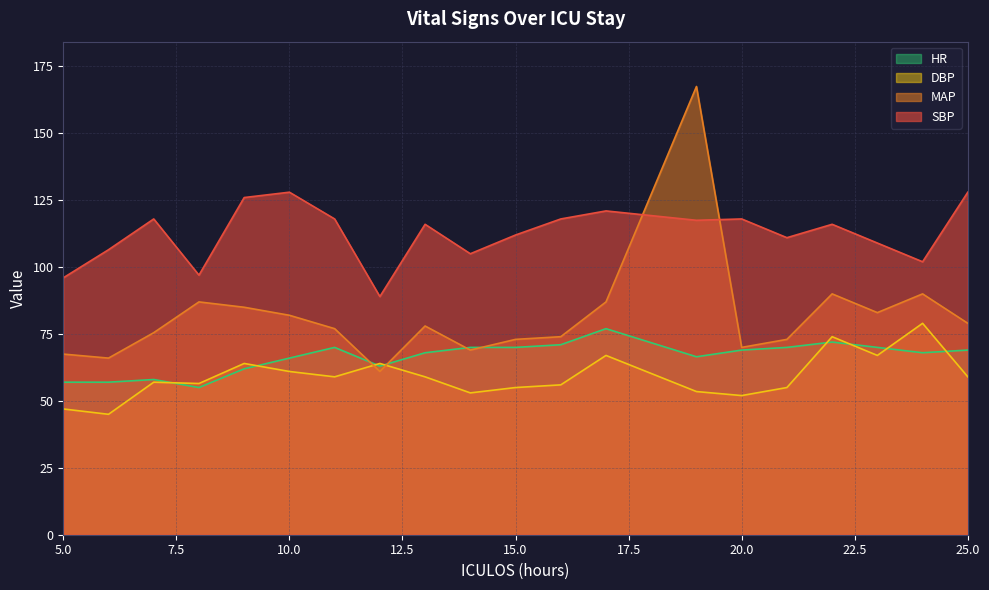

After their last crossing, which series has the higher values: SBP or MAP?

SBP